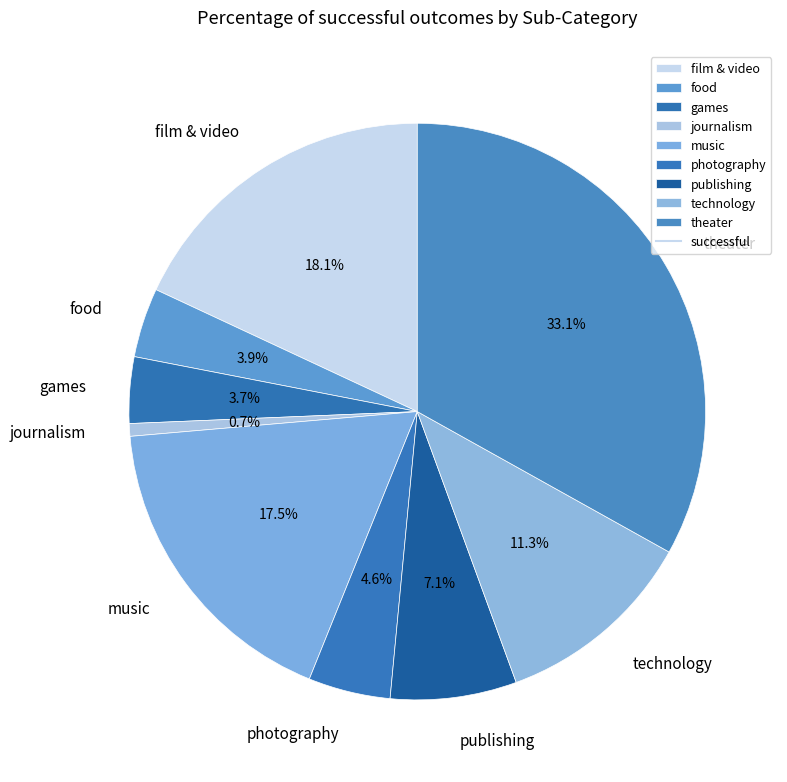

Does theater account for over 50% of the chart?

No